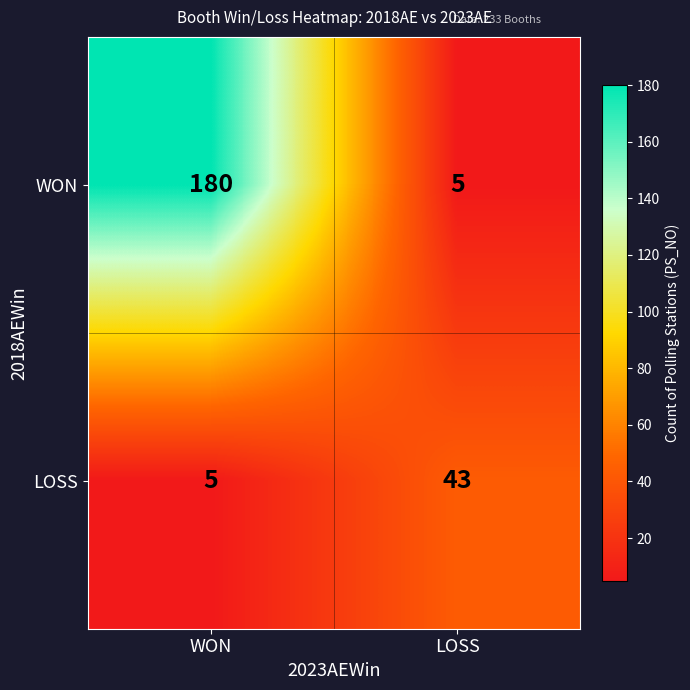

What is the smallest value displayed?

5